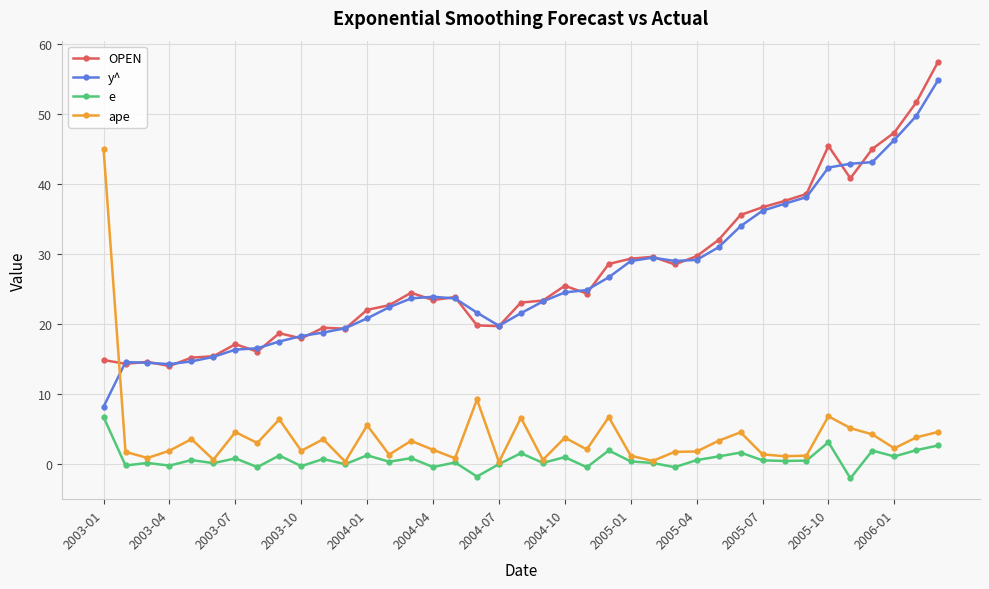

True or false: e and OPEN cross at least once.

False